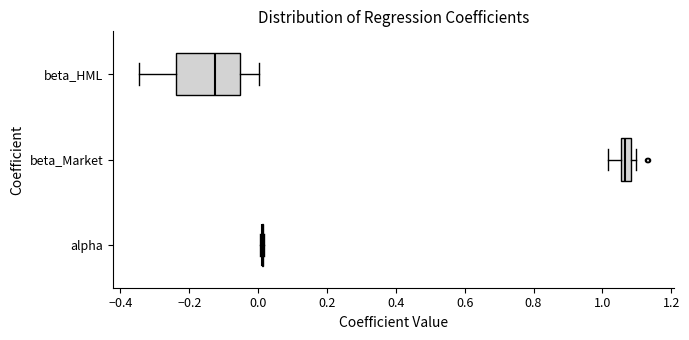

Comparing the boxes themselves (not the whiskers), which one is the widest?

beta_HML